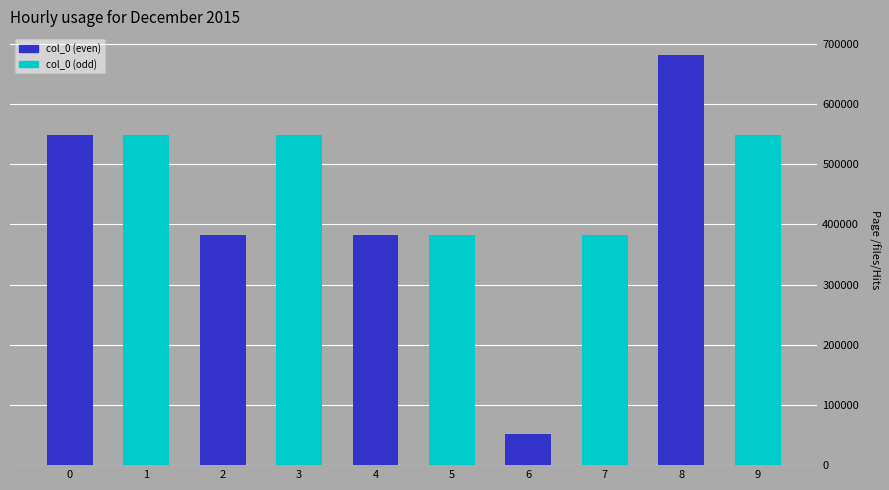

What is the greatest value displayed?

682217